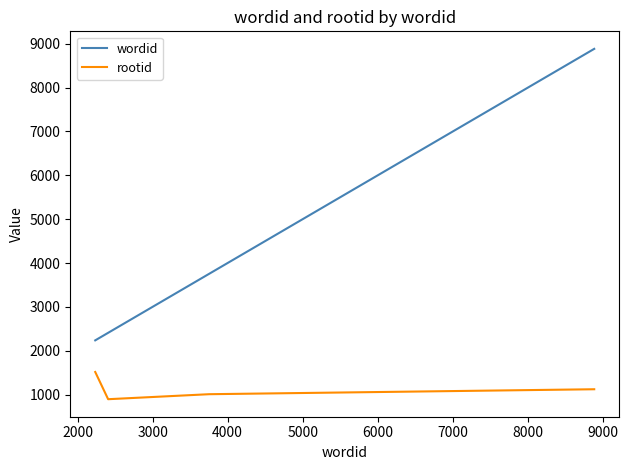

True or false: wordid and rootid intersect in this chart.

False